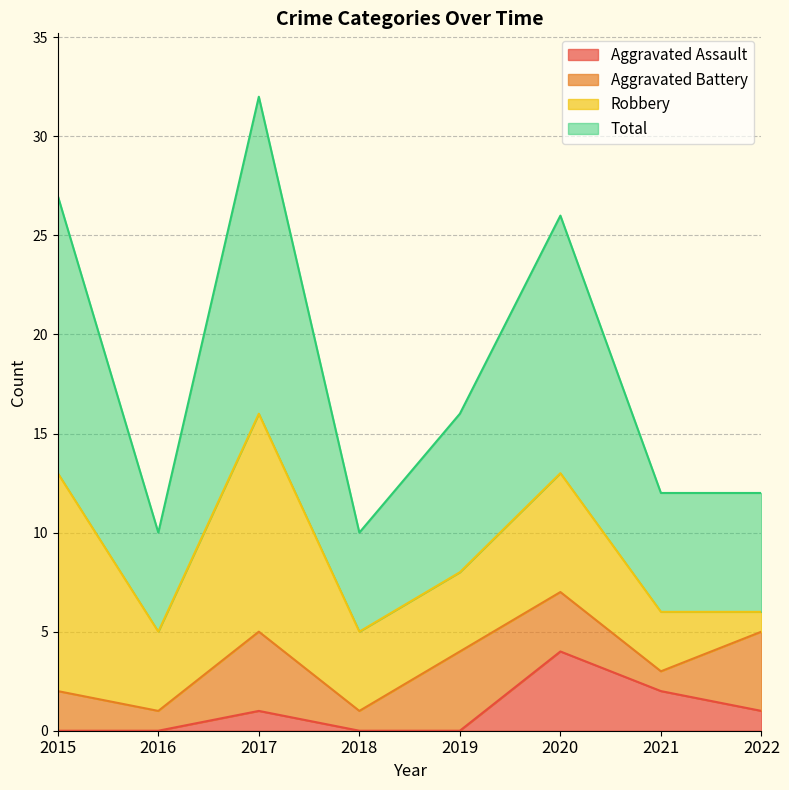

What is the lowest value of the Total series?

10